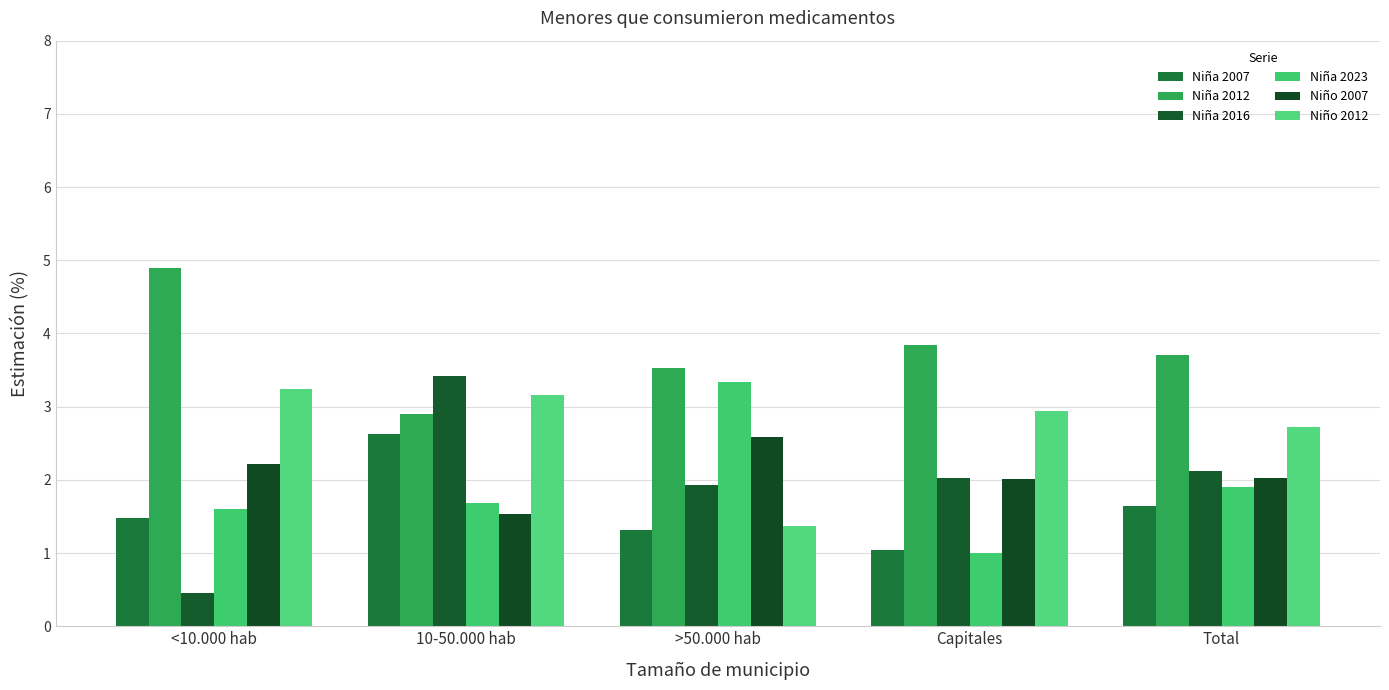

Which category has the lowest value in the Niña 2007 series?

Capitales